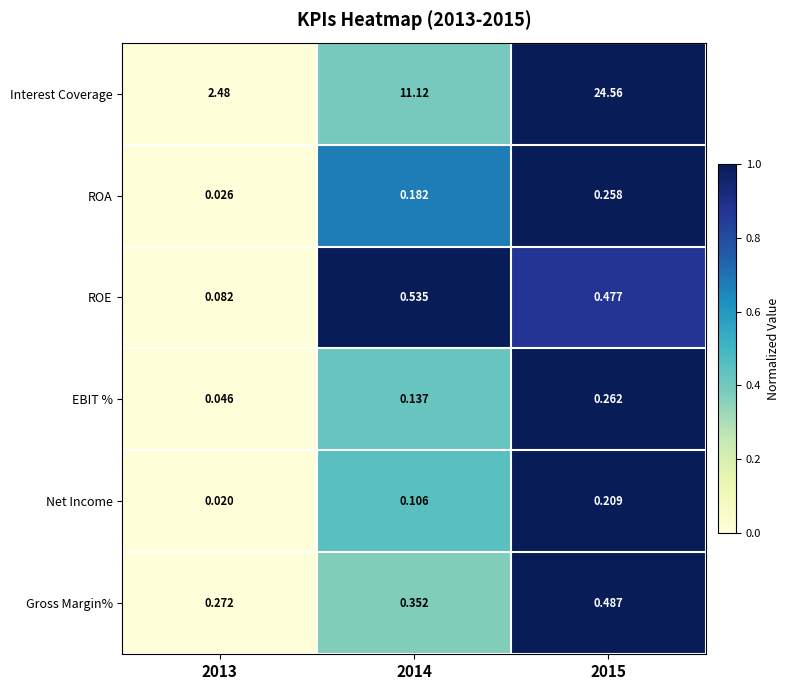

Which series has the largest total across all categories?

Interest Coverage